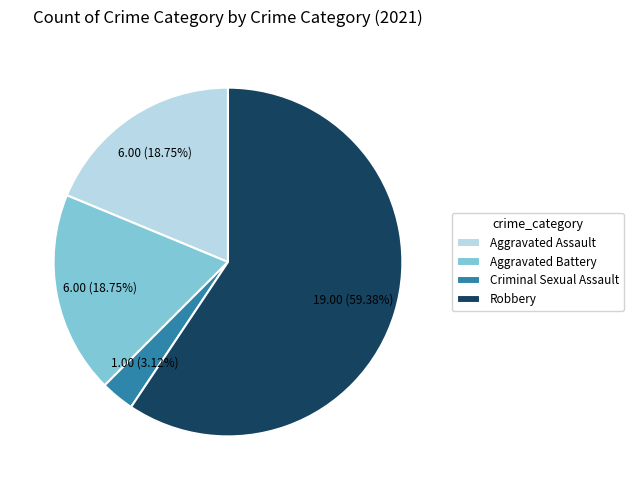

To the nearest percent, what portion does Aggravated Battery represent?

19%